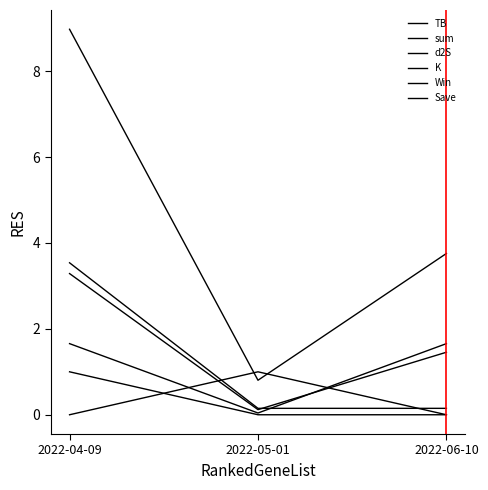

Is this an area chart (filled region under the line)?

No